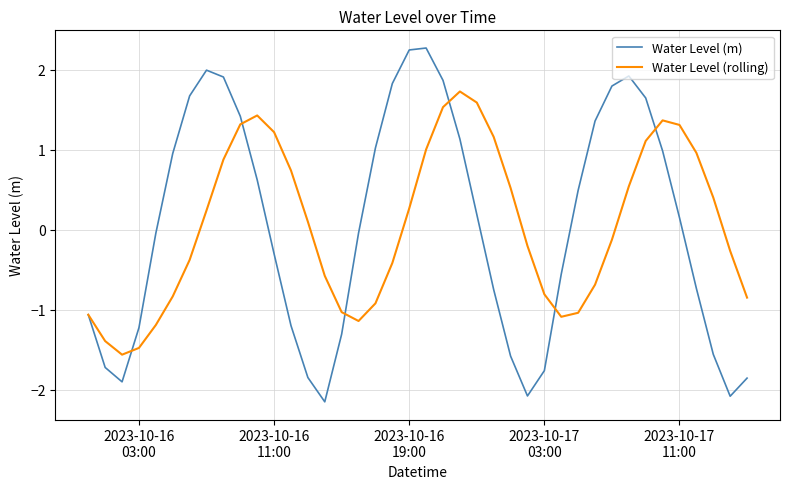

Which series has the largest range (max minus min)?

Water Level (m)